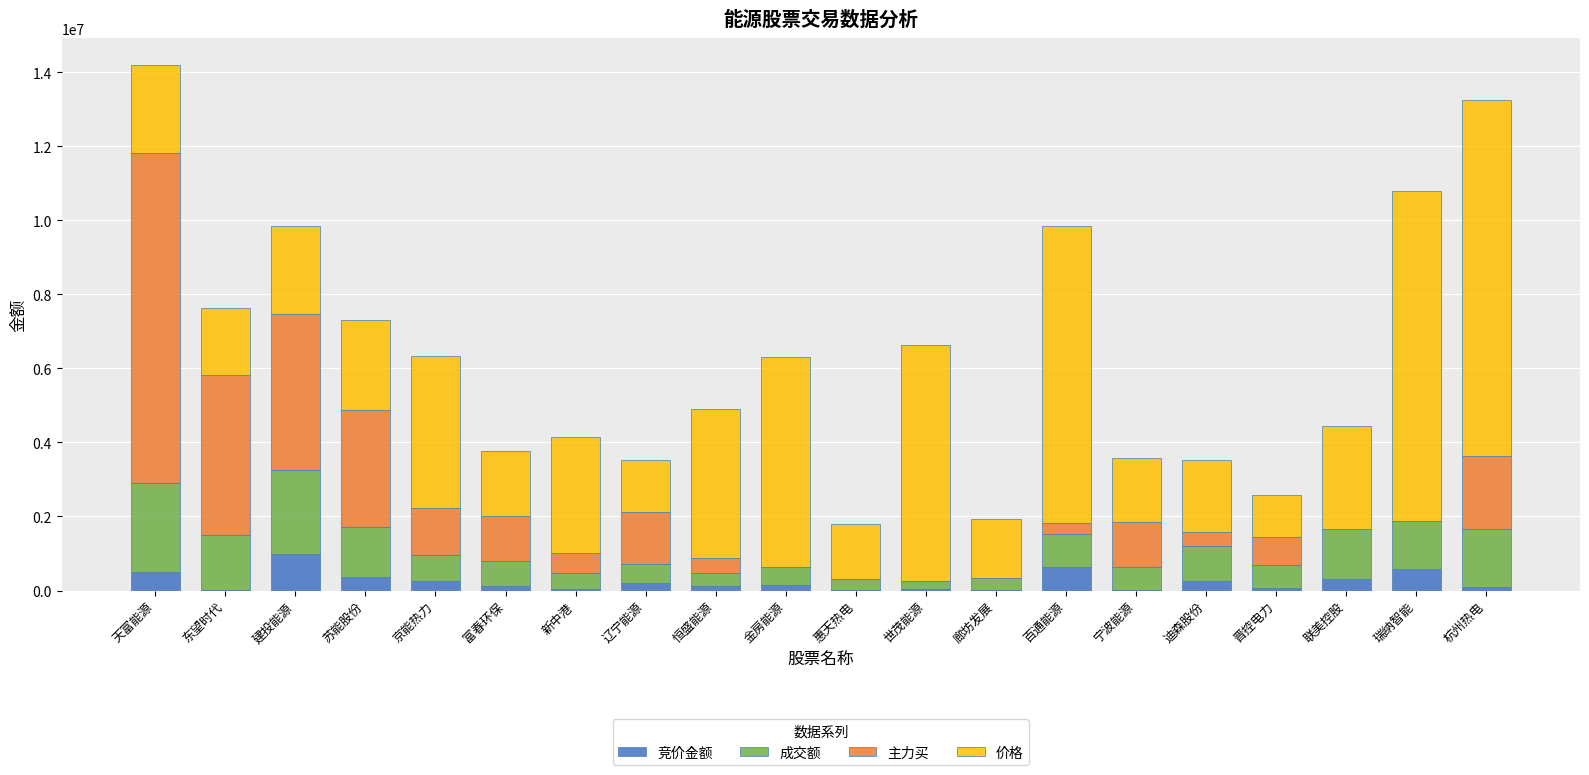

What is the maximum value for 竞价金额?

991200.0